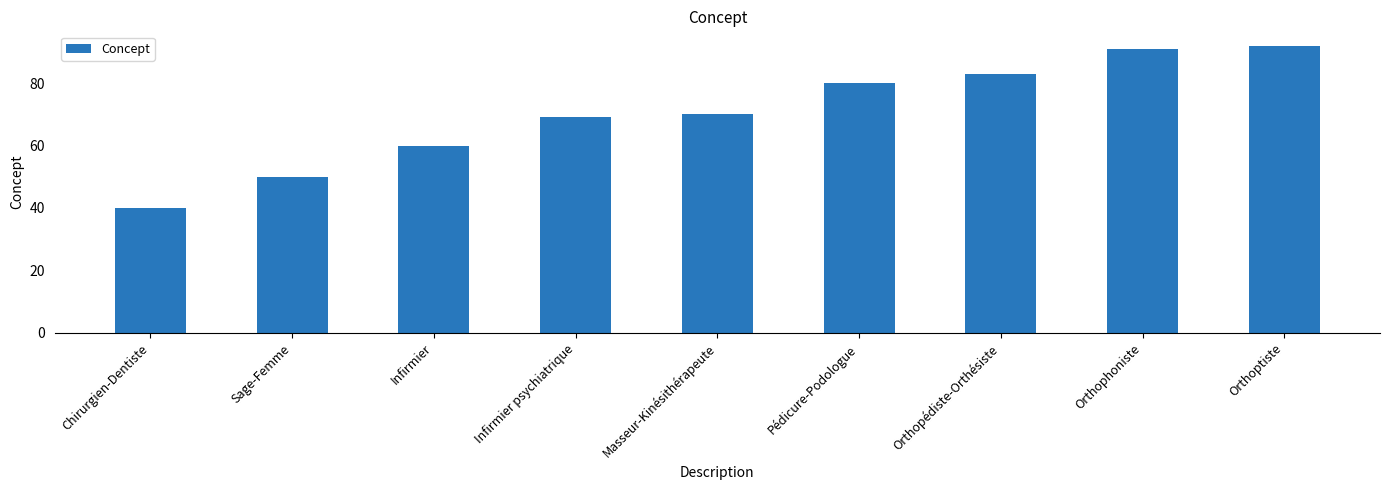

List the labels in order of value, largest first.

Orthoptiste, Orthophoniste, Orthopédiste-Orthésiste, Pédicure-Podologue, Masseur-Kinésithérapeute, Infirmier psychiatrique, Infirmier, Sage-Femme, Chirurgien-Dentiste